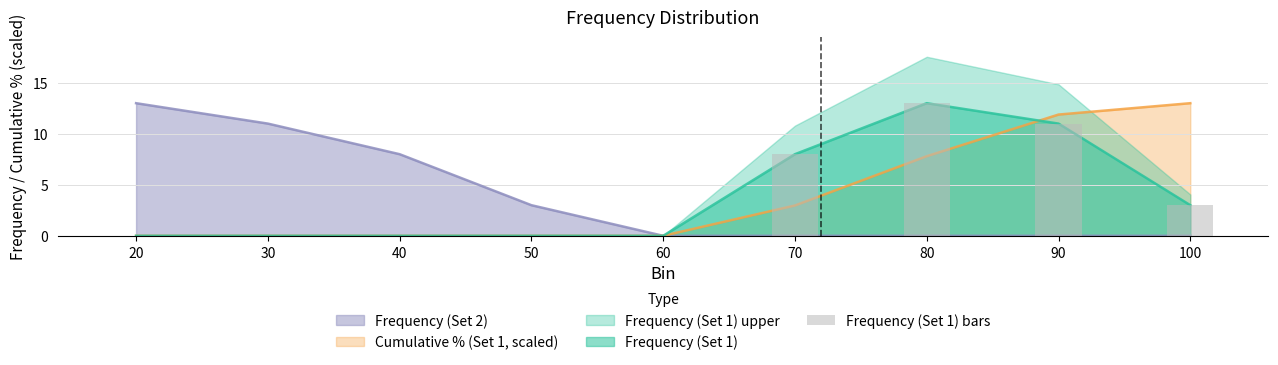

Count the values in the range 0 to 8.

7